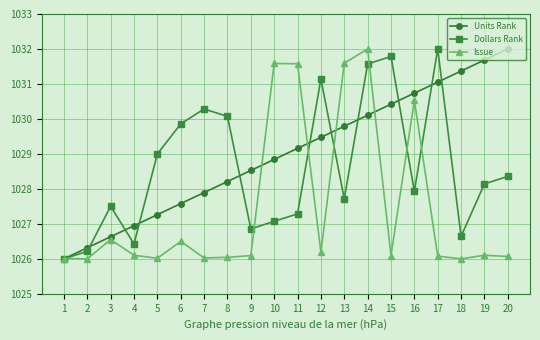

What is the highest value of the Issue series?

1032.0